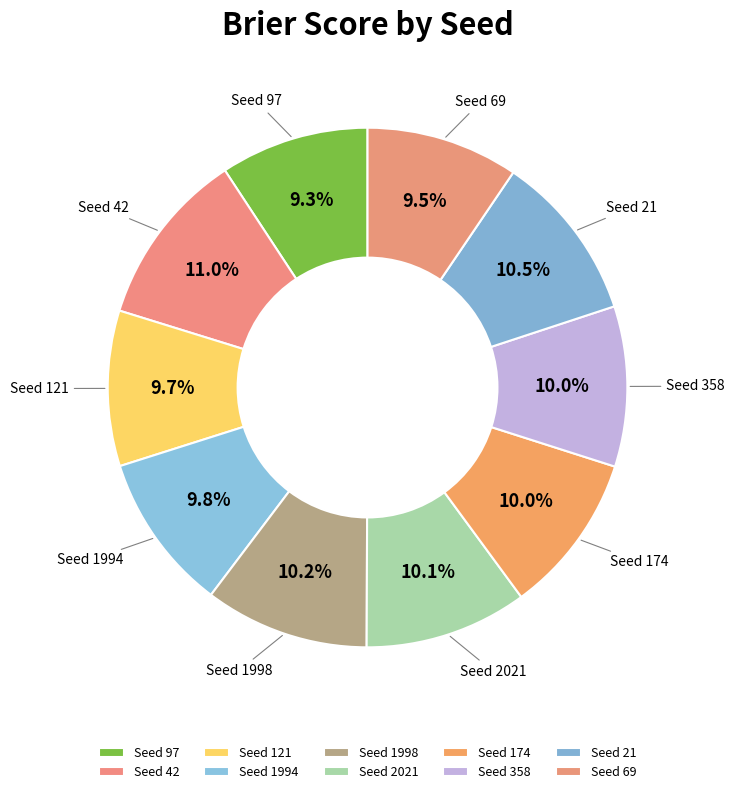

To the nearest percent, what is the average slice percentage?

10%